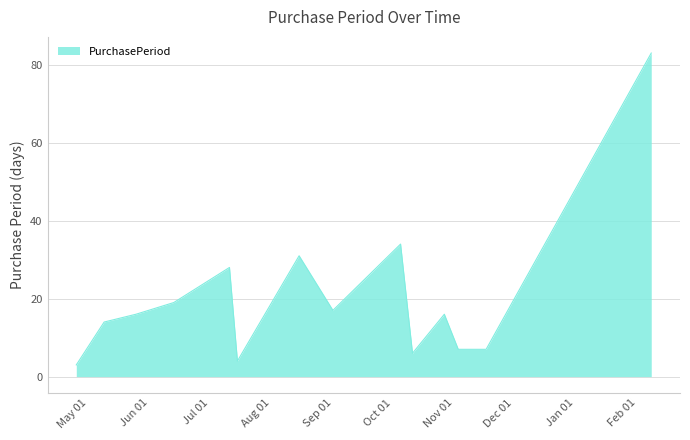

What is the smallest value displayed?

3